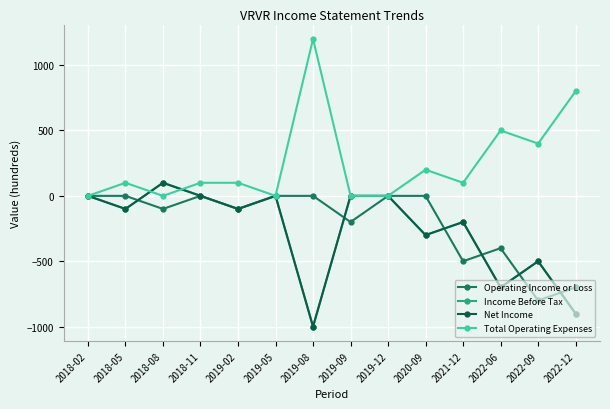

True or false: Net Income has a value of 0 at 2018-02.

True